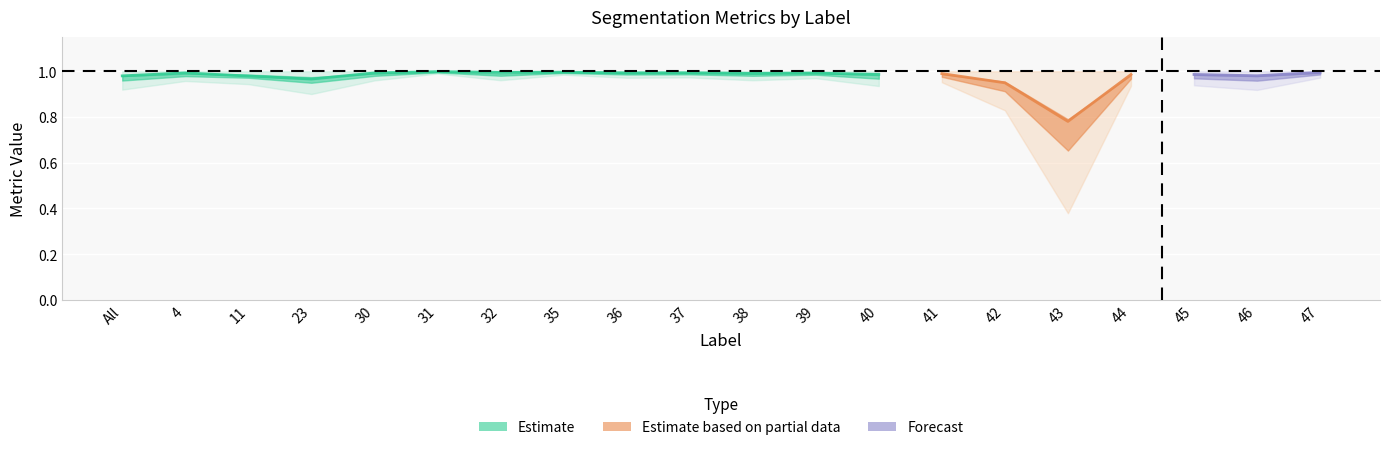

True or false: Dice and Jaccard intersect in this chart.

False